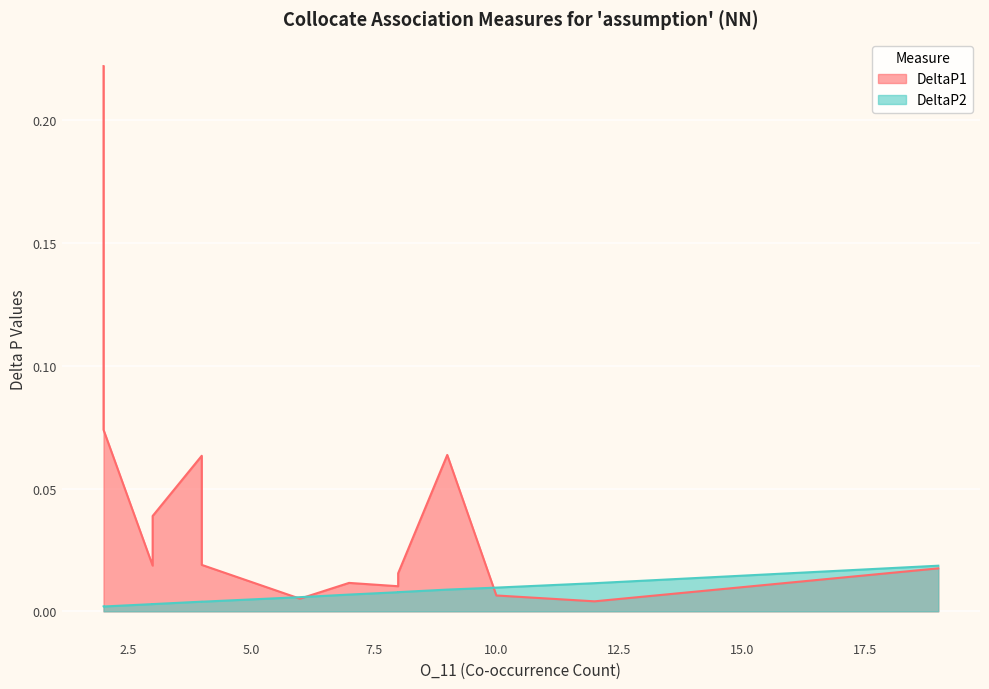

Which series has the largest range (max minus min)?

DeltaP1